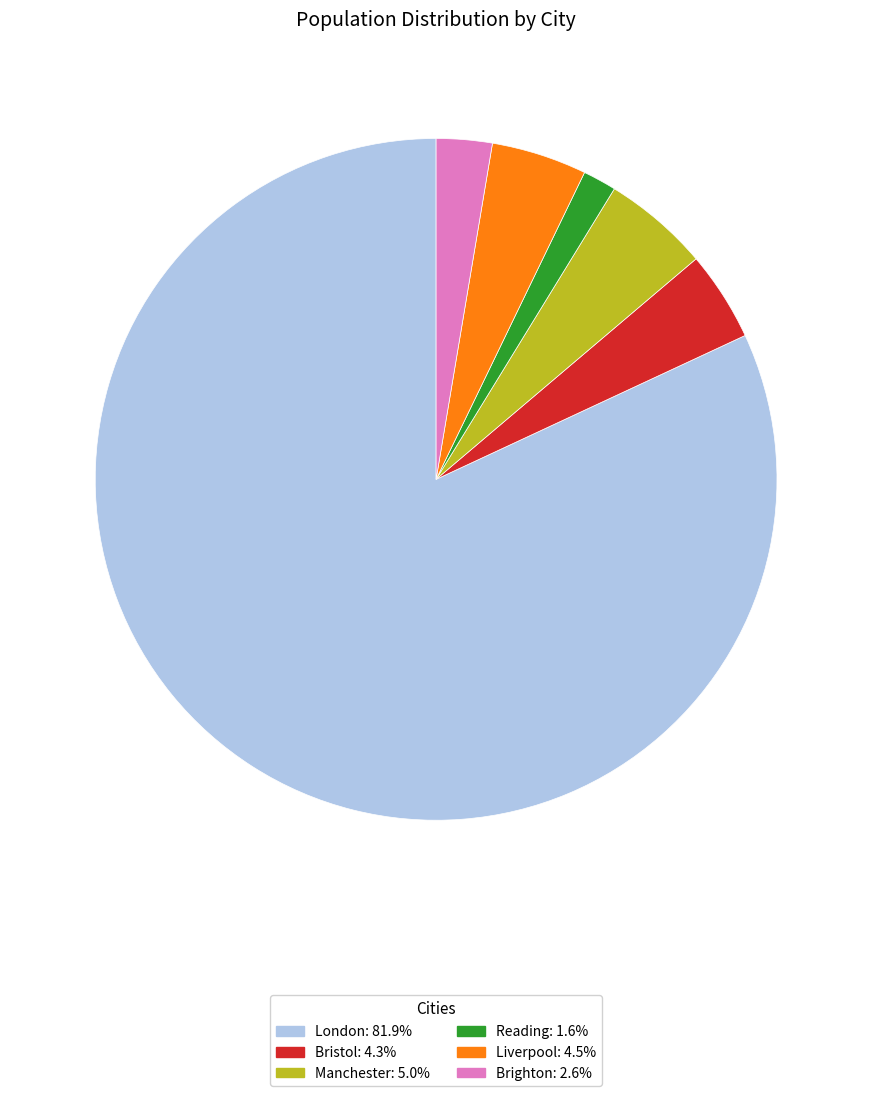

How many slices are in this pie chart?

6